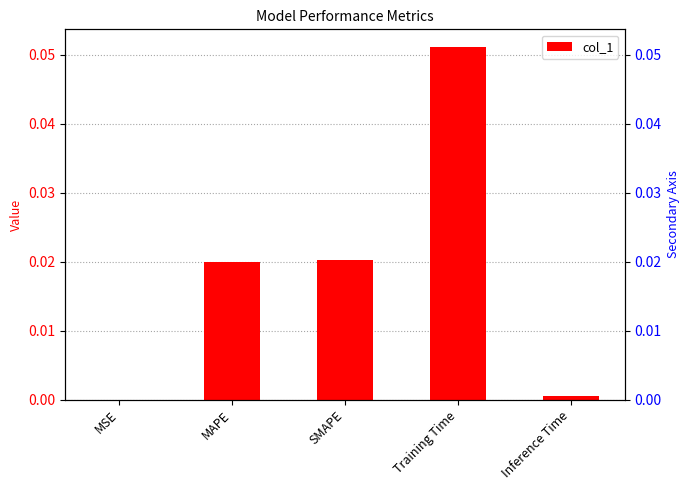

What is the change in value from MSE to Training Time?

+0.1